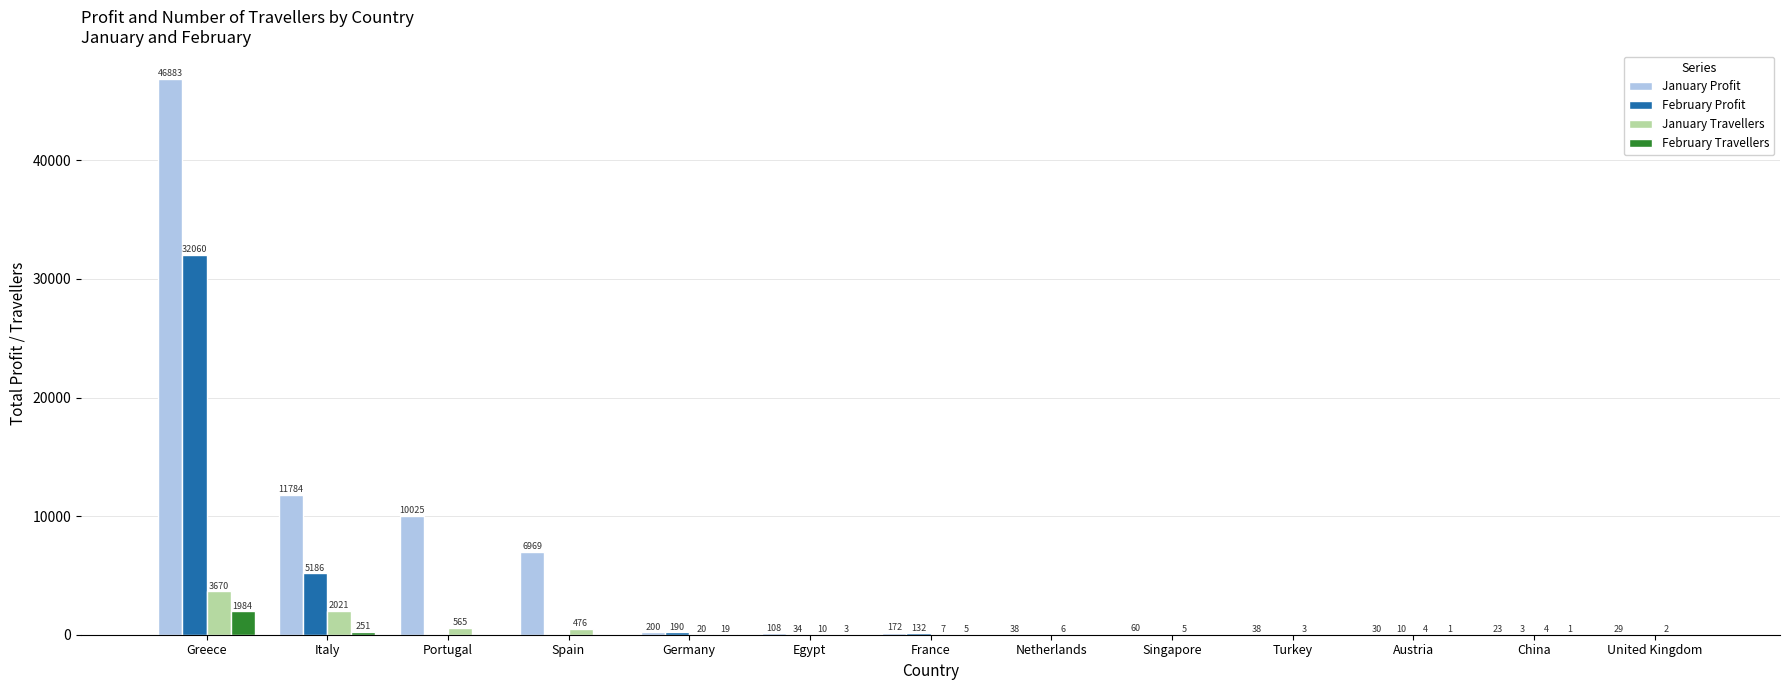

At which category is the sum across all series the highest?

Greece